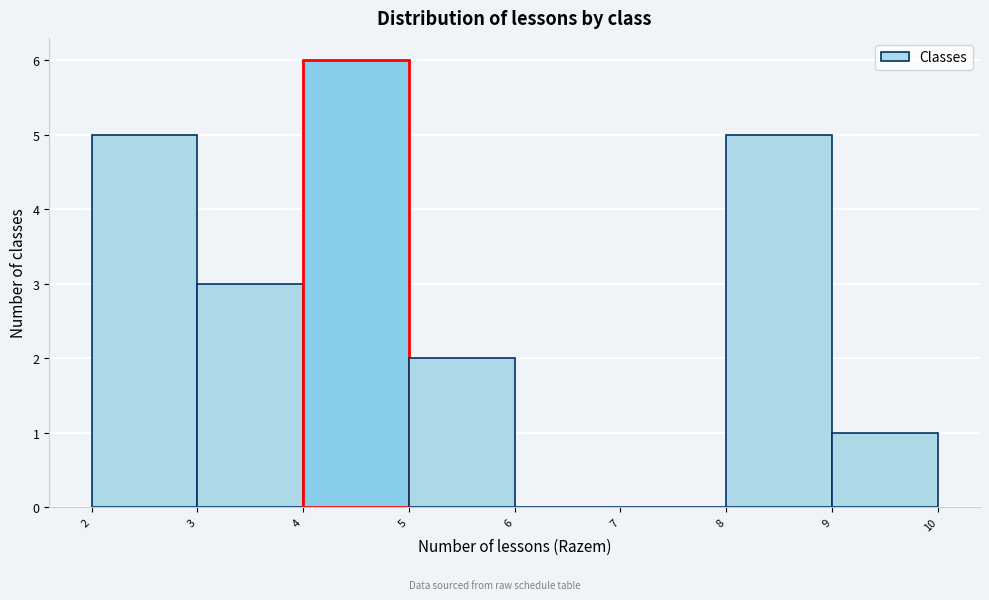

Reading left to right, list every bar in this chart as the range it spans on the x-axis followed by its height. The values are not printed on the chart, so give them approximately, as read against the axis.

2 to 3: 5
3 to 4: 3
4 to 5: 6
5 to 6: 2
6 to 7: 0
7 to 8: 0
8 to 9: 5
9 to 10: 1